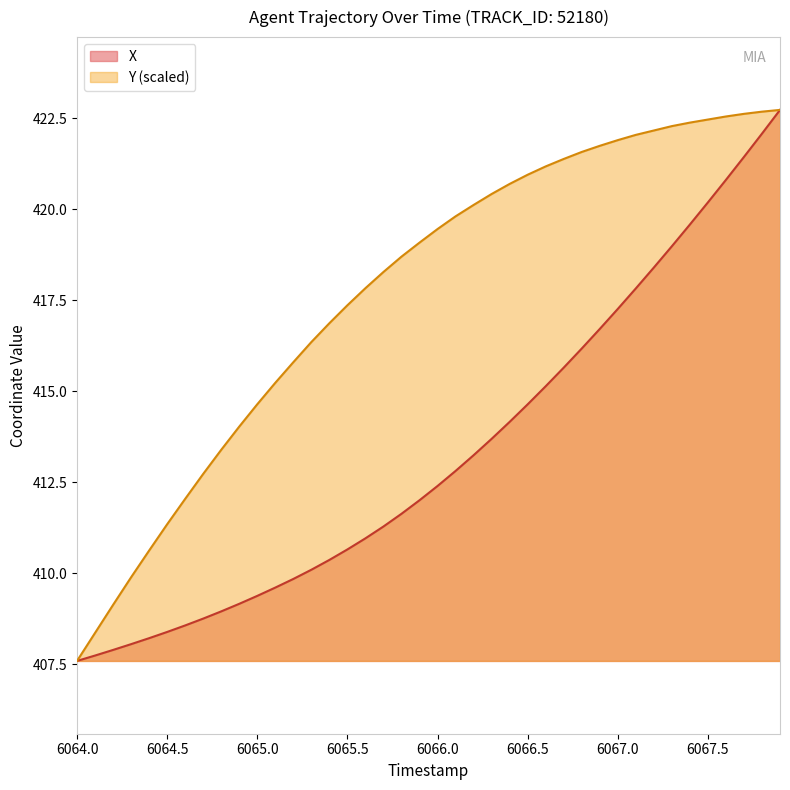

What is the maximum value shown in the chart?

422.7